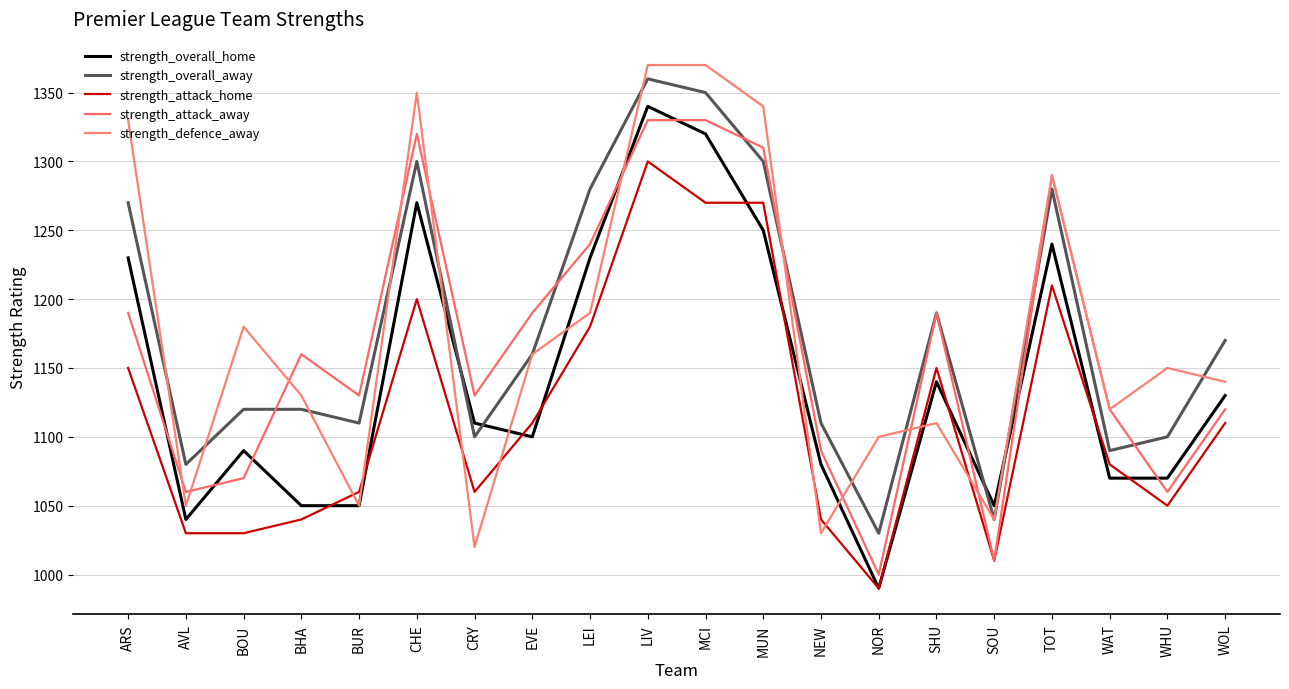

Where is the first local minimum for strength_overall_away?

AVL